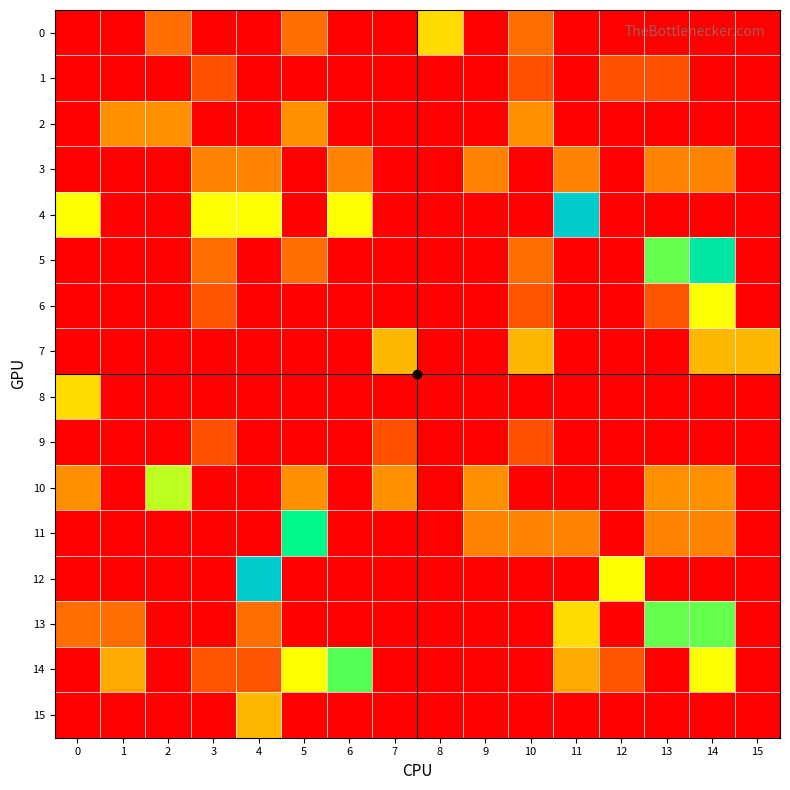

How many data points does each series have?

16